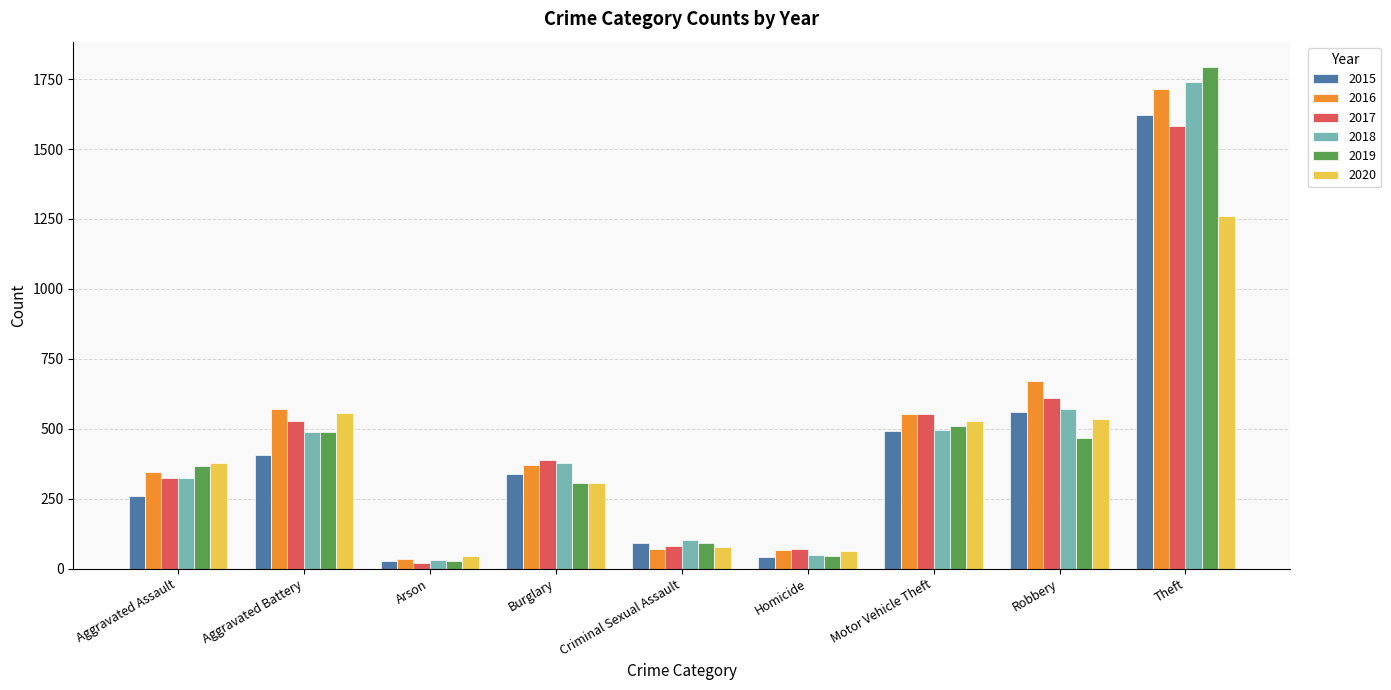

Does the chart contain any negative values?

No